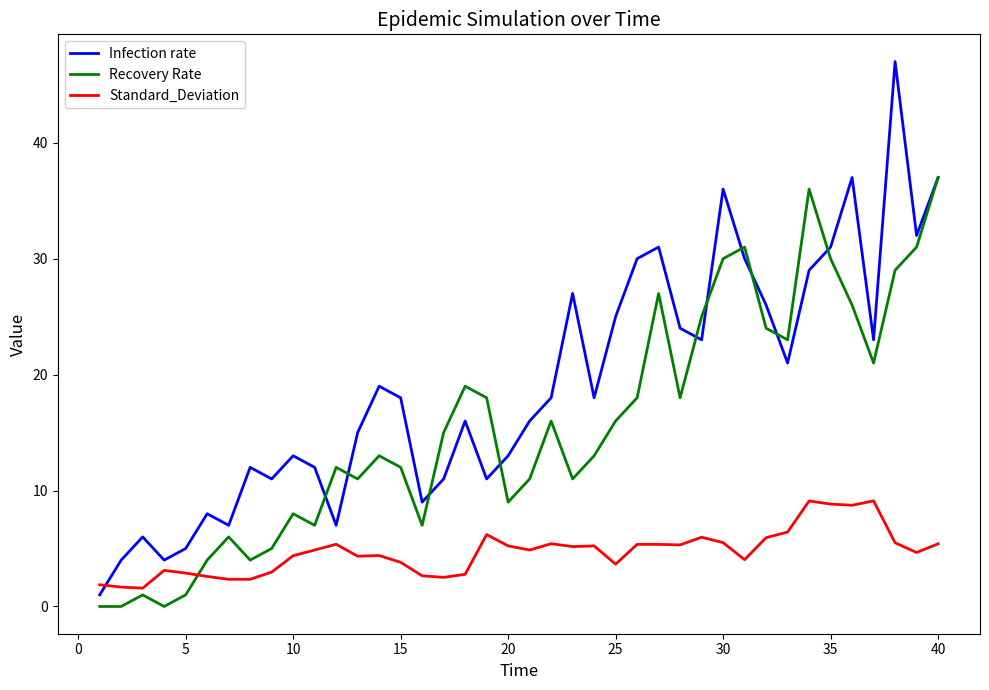

True or false: Standard_Deviation and Recovery Rate intersect in this chart.

True